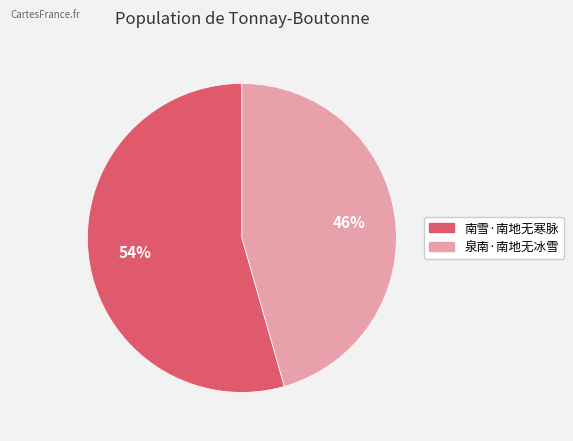

To the nearest percent, what is the combined percentage of 泉南·南地无冰雪 and 南雪·南地无寒脉?

100%